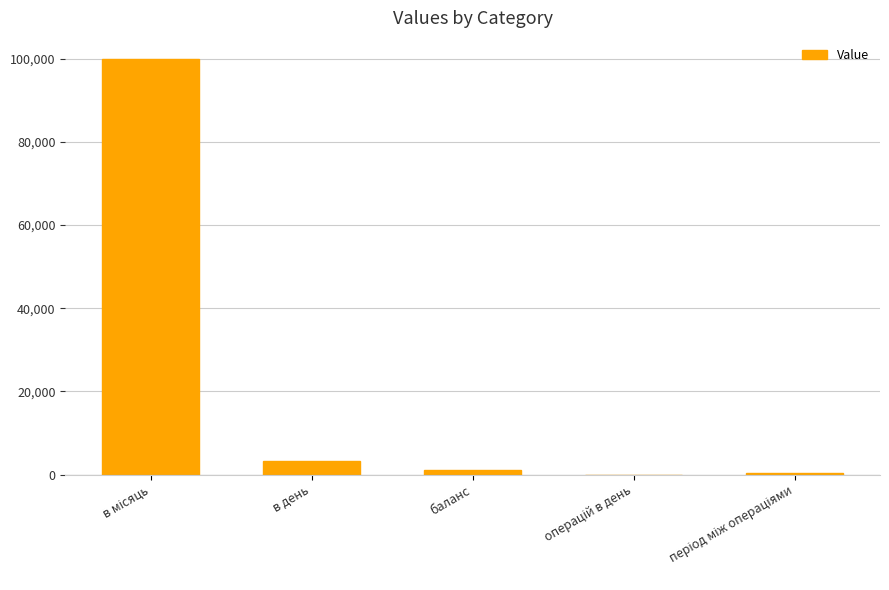

What is the maximum value shown in the chart?

100000